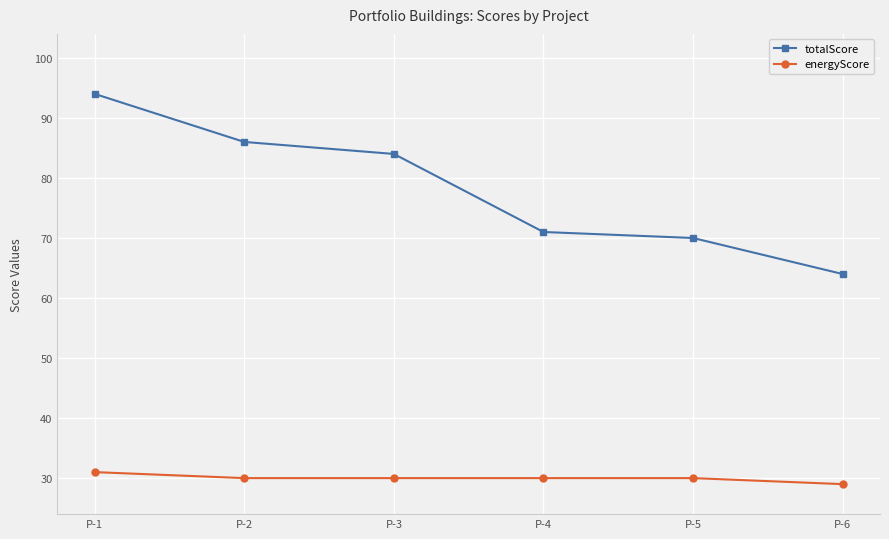

True or false: totalScore has a value of 84 at P-3.

True